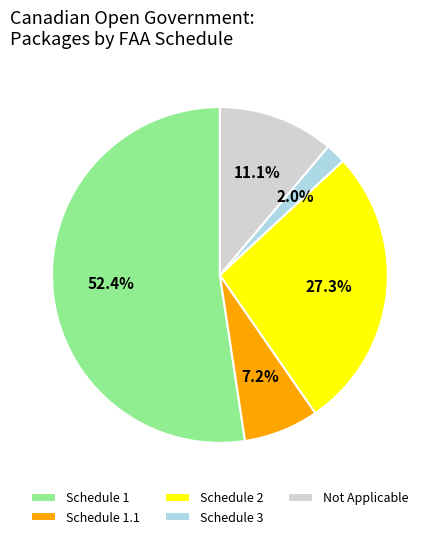

Does Schedule 3 represent more than half of the total?

No